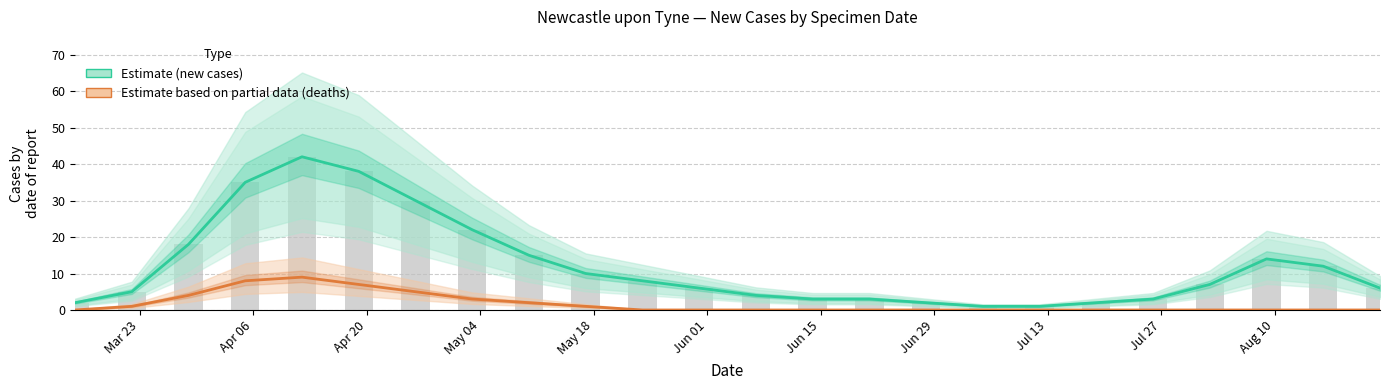

How many groups of bars are there?

24